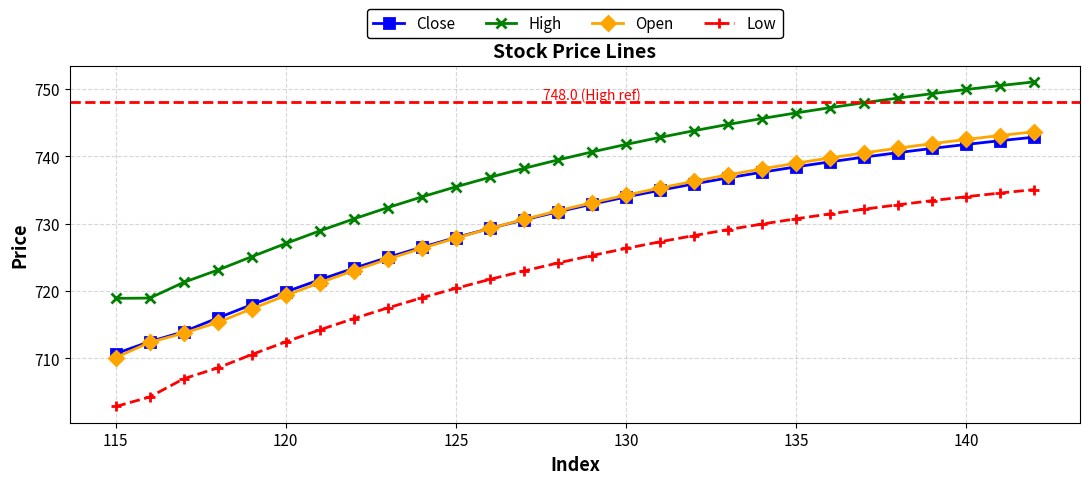

Which series has the largest total across all categories?

High